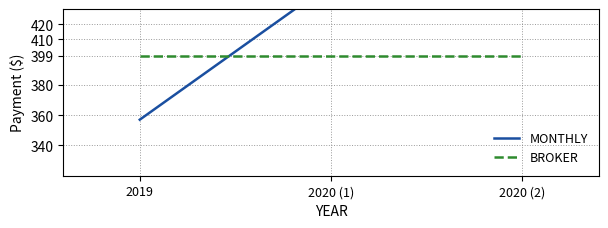

What position from the right is 2020 (2)?

1